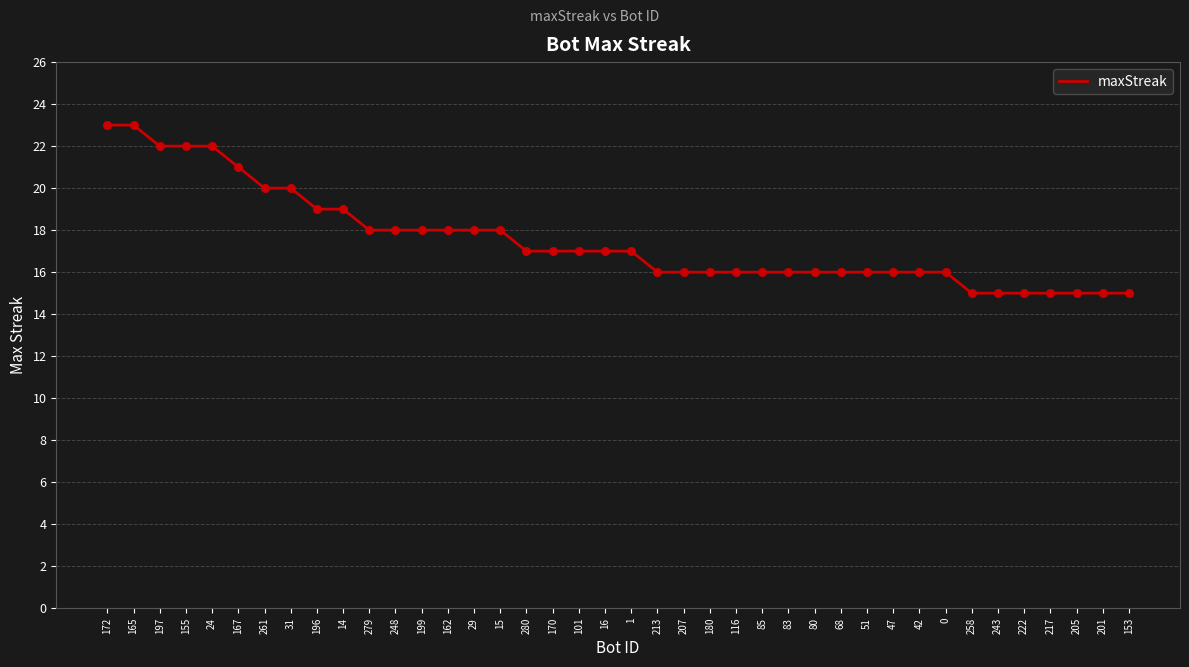

What is the ratio of the value at 222 to the value at 279?

0.8